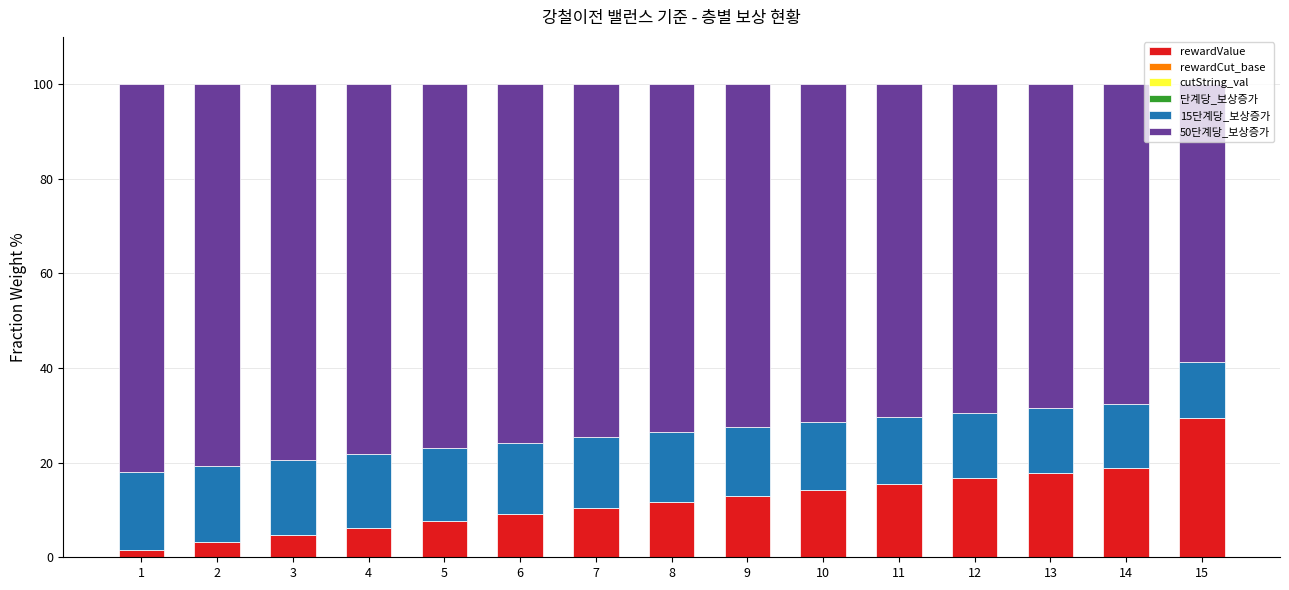

Which category has the highest value in the rewardValue series?

15